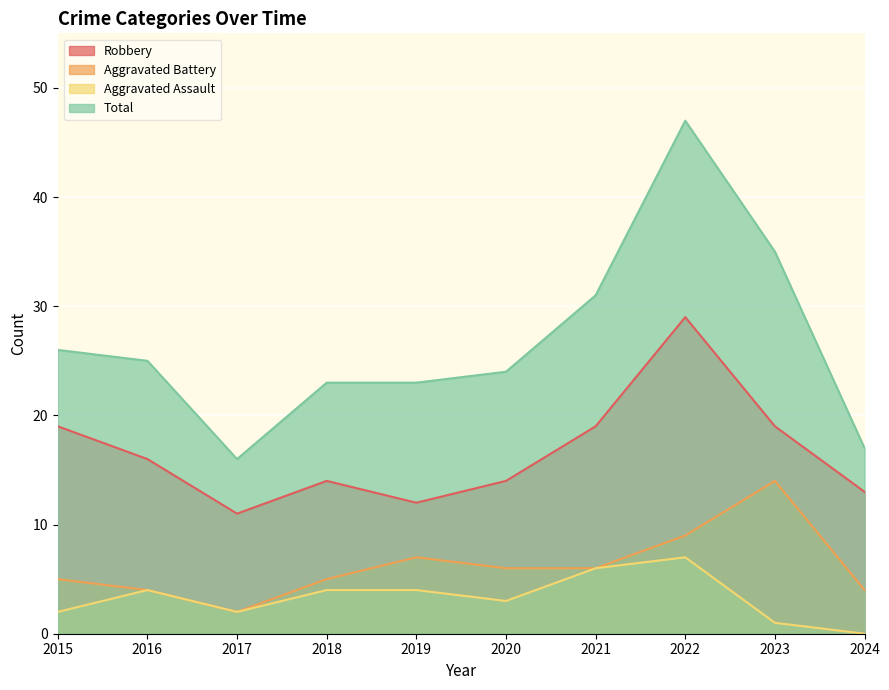

How many data points does each series have?

10